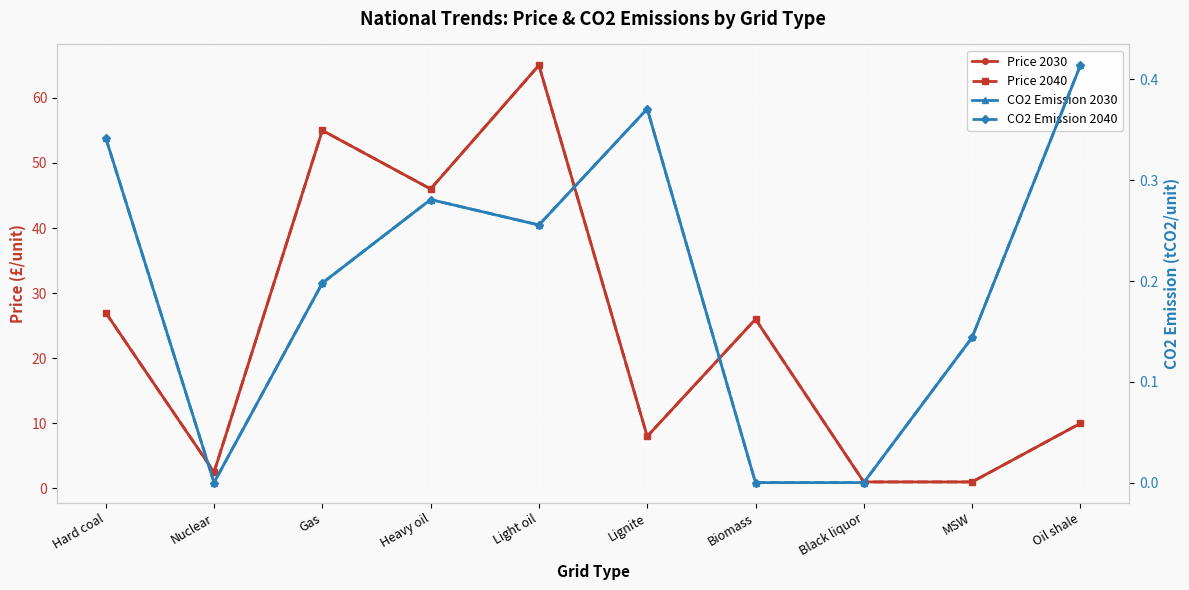

At which category does Price 2040 reach its first local valley?

Nuclear